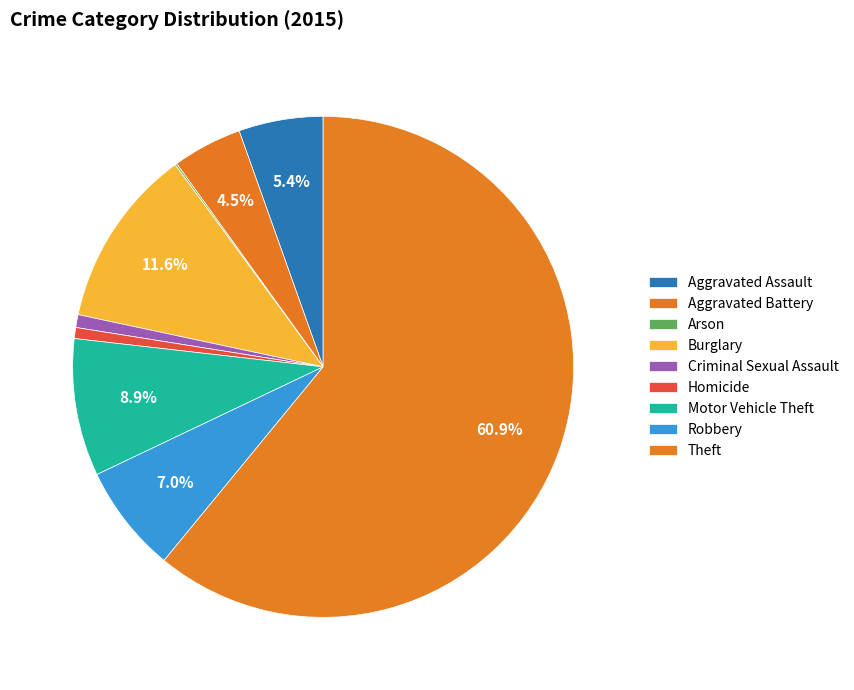

What percentage do Motor Vehicle Theft and Aggravated Assault together represent?

14.3%